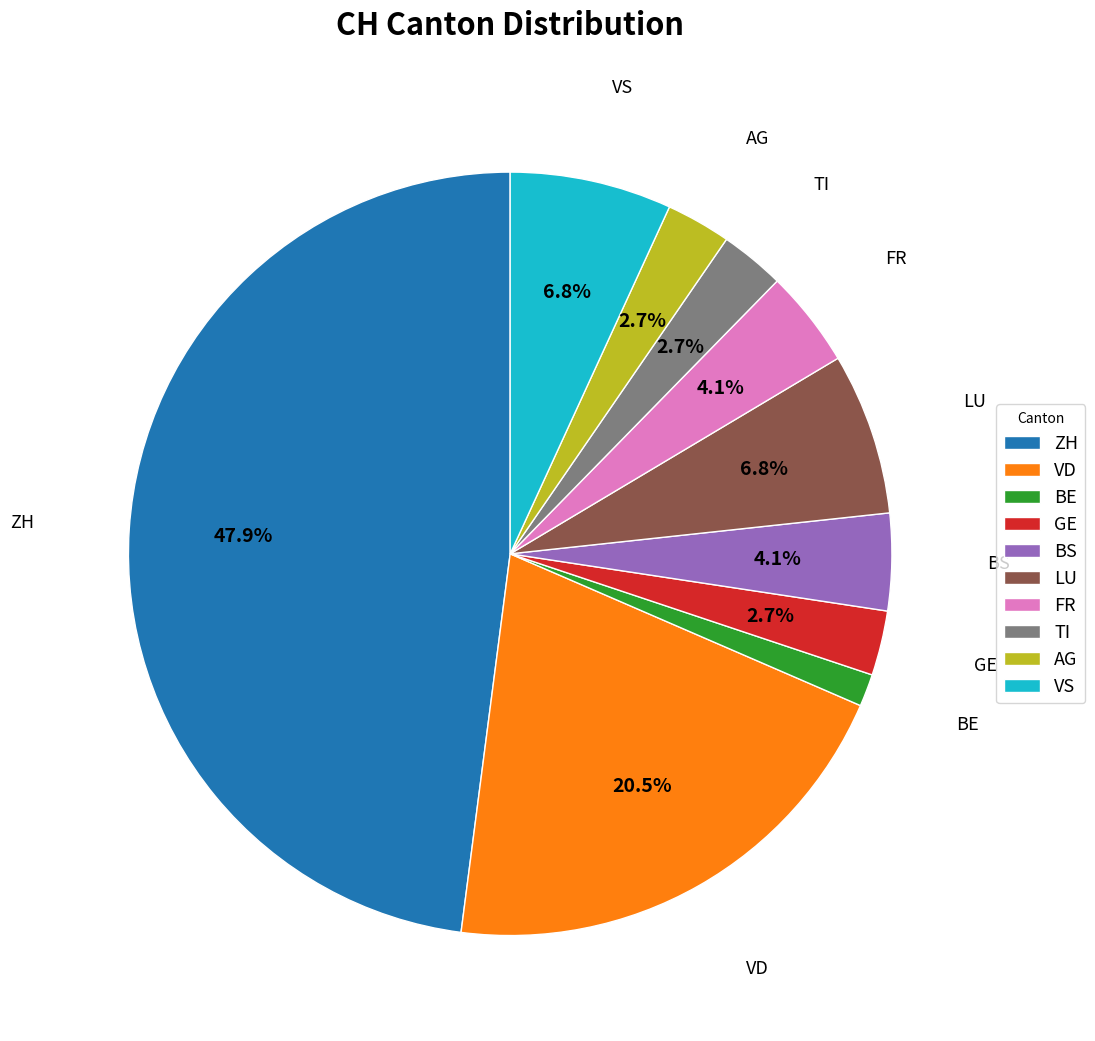

Which slice is the smallest?

BE